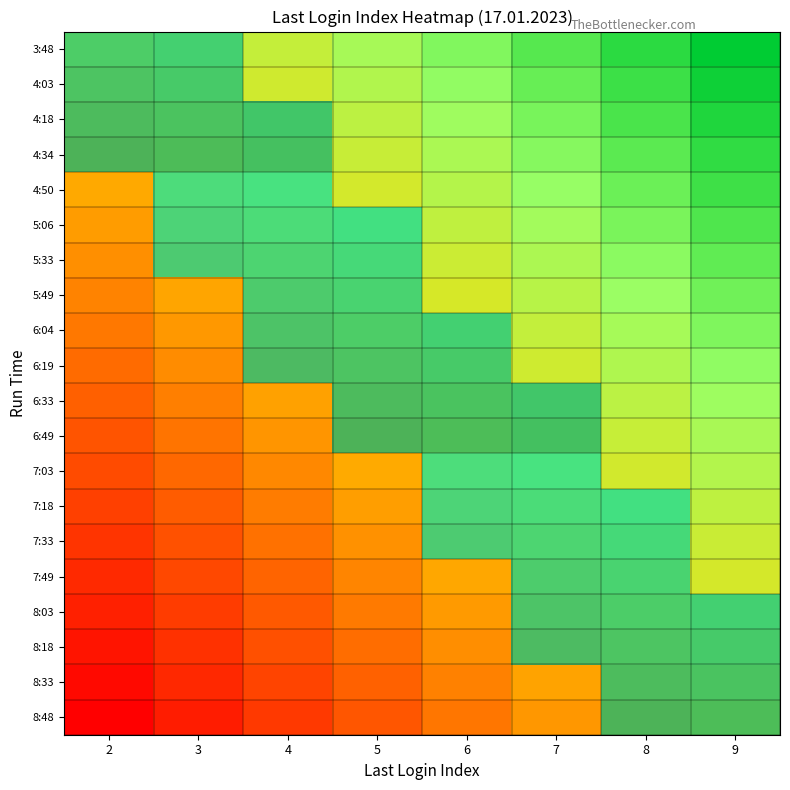

Between 2 and 6, which is larger?

6